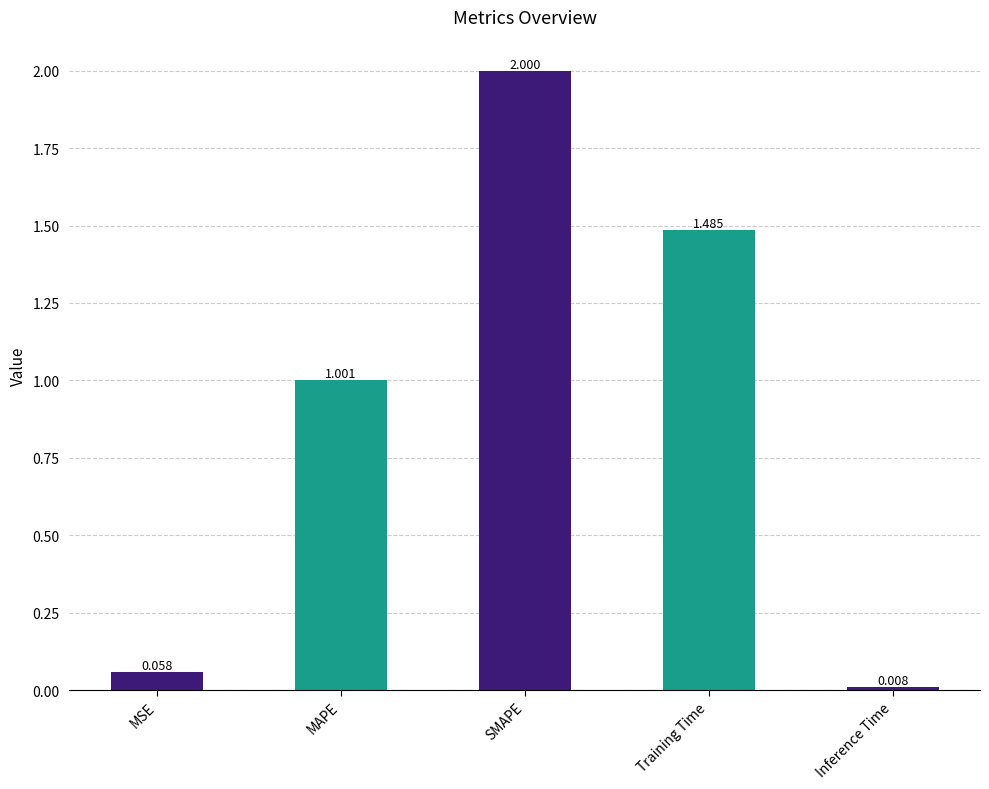

What is the average value?

0.9